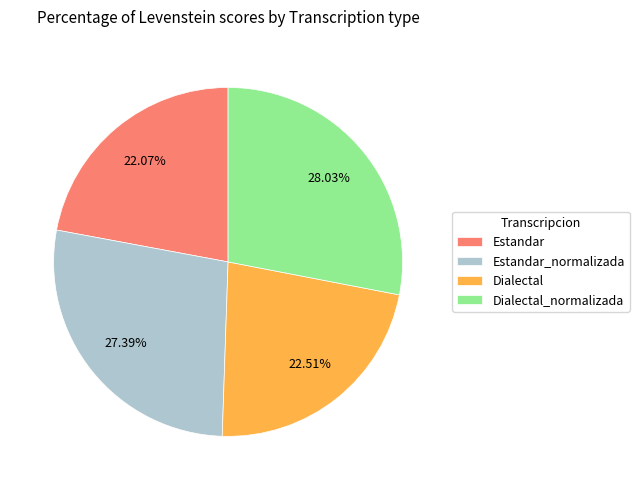

What is the largest slice in the pie chart?

Dialectal_normalizada